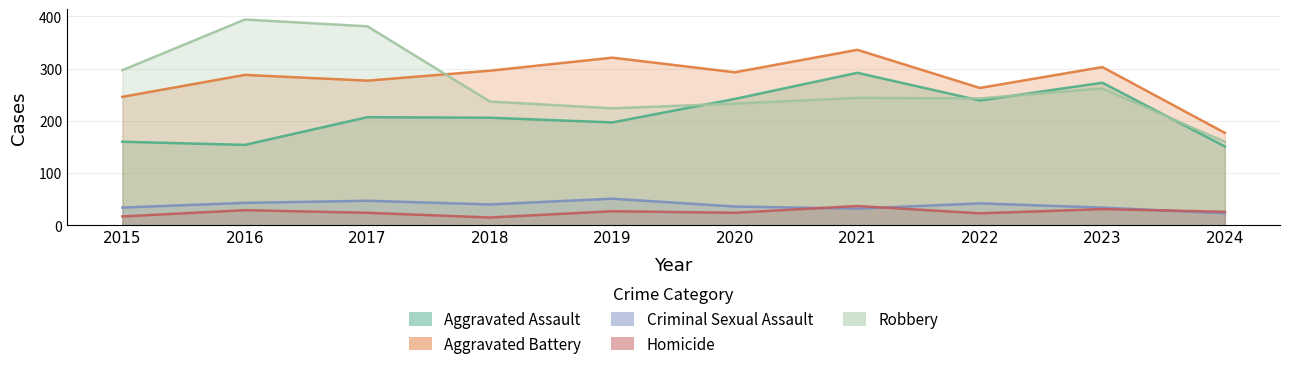

The Aggravated Assault series shows 239 at 2022. True or false?

True